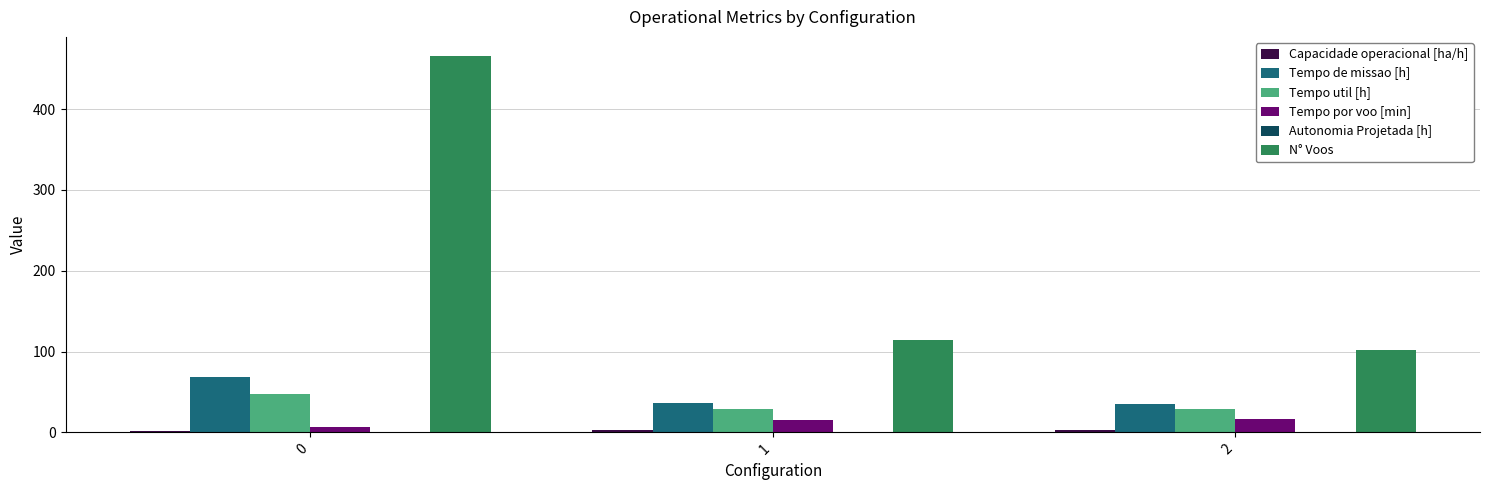

What is the maximum value for Tempo por voo [min]?

16.9